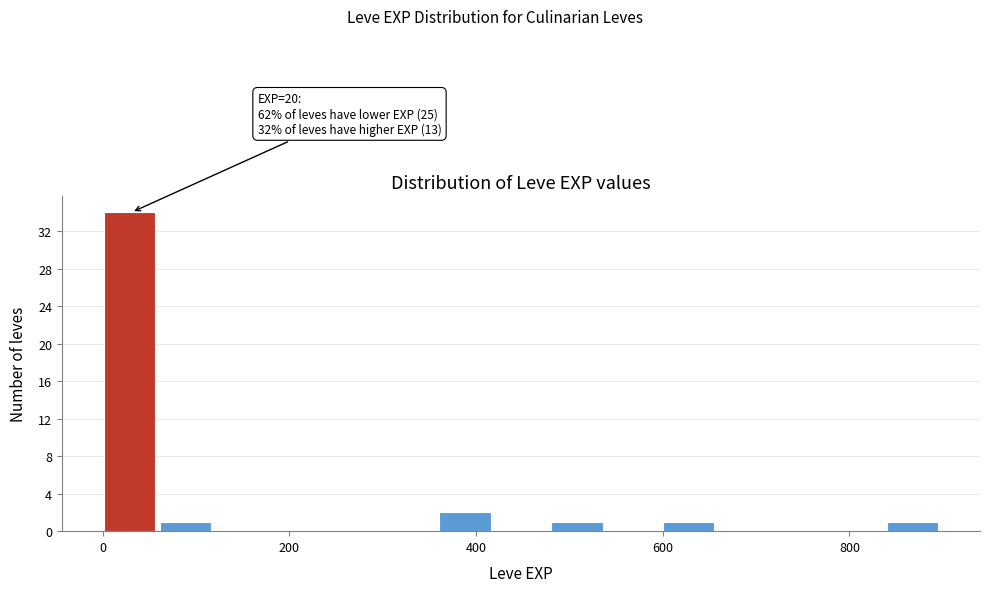

Around what value on the x-axis is the tallest bar? Give the approximate position of its centre, as read against the axis.

20